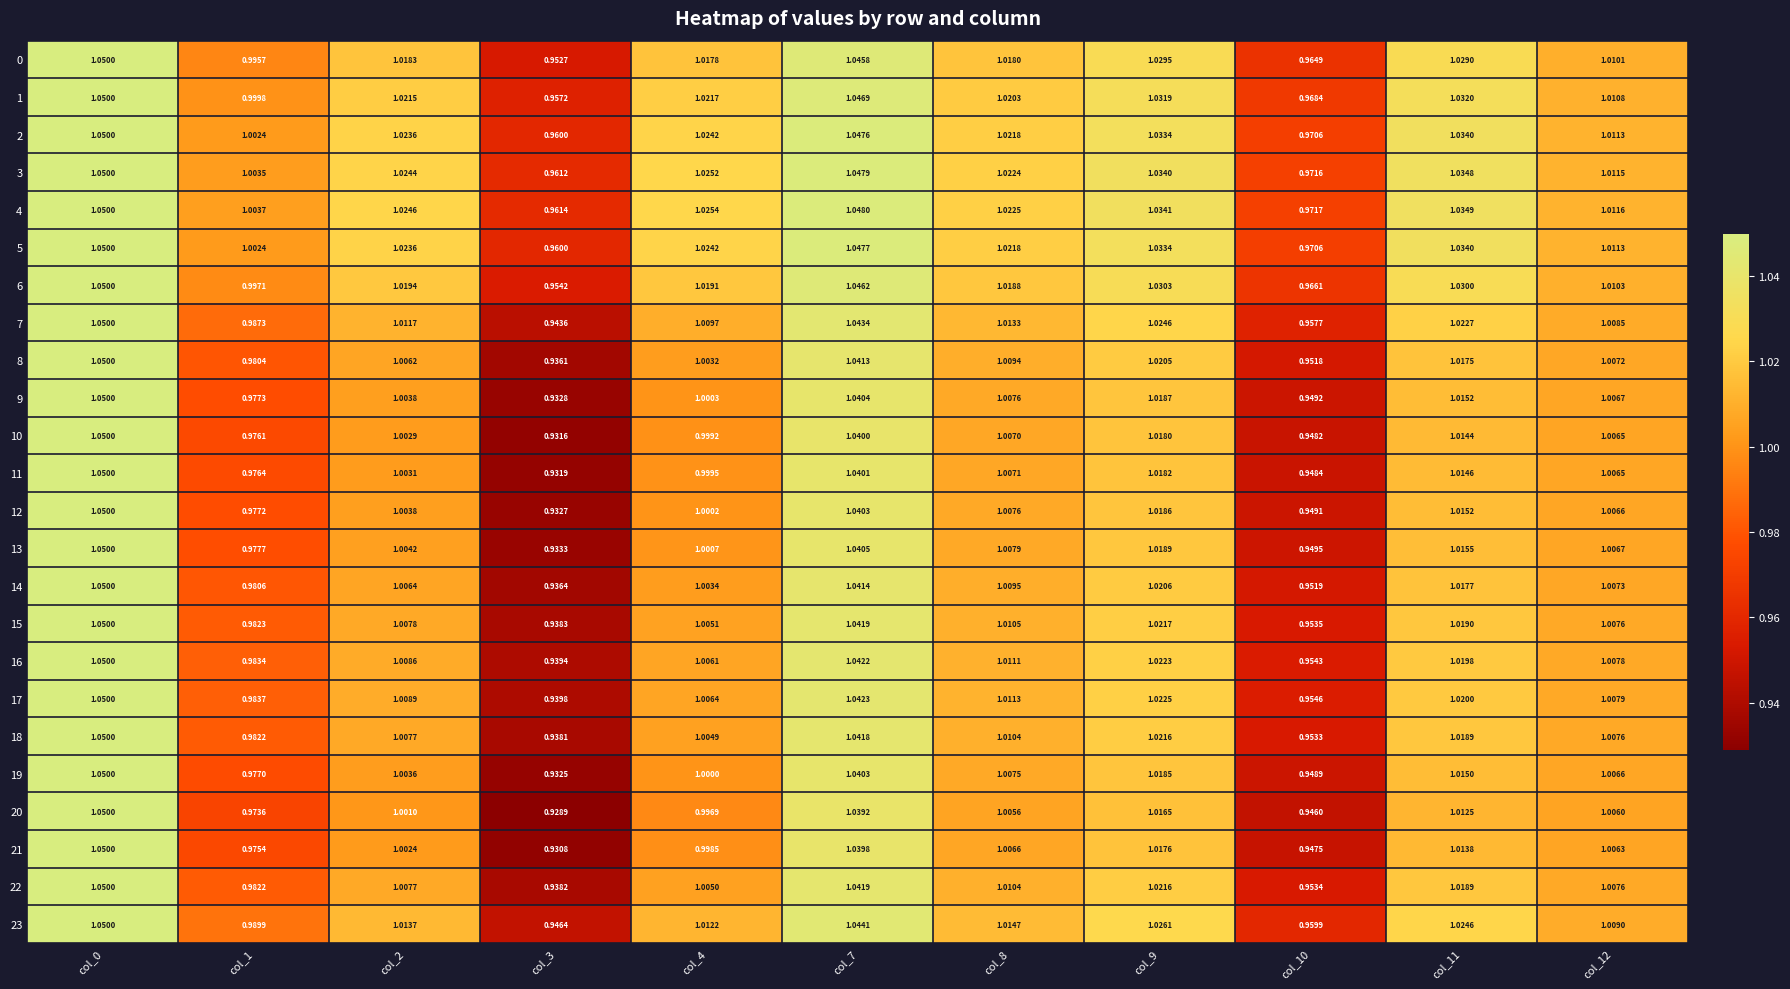

Between col_4 and col_8, which series saw the biggest shift?

20